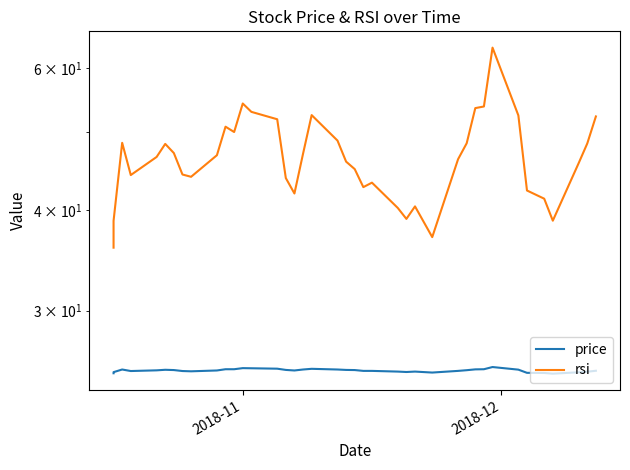

Does the chart have visible grid lines?

No